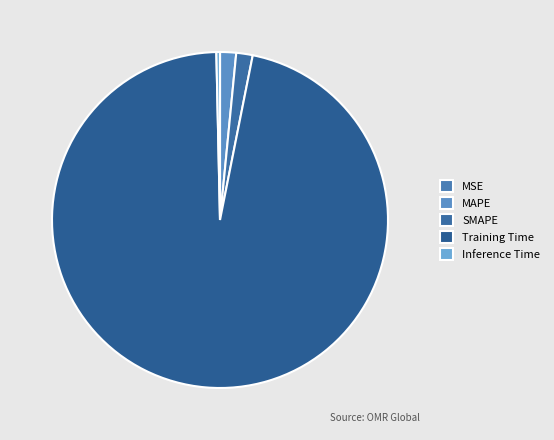

Is there any slice that represents more than half of the pie?

Yes